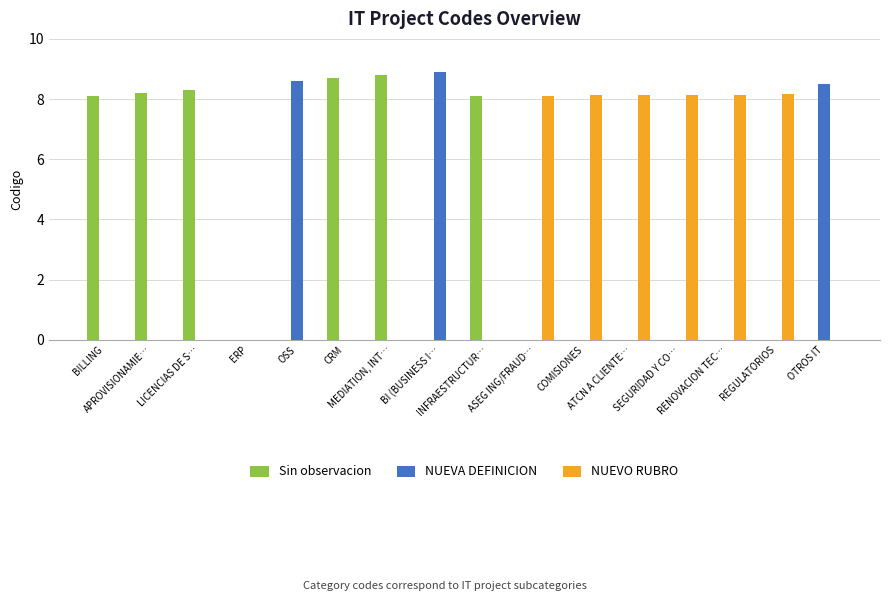

What is the sum of all NUEVA DEFINICION values?

26.0